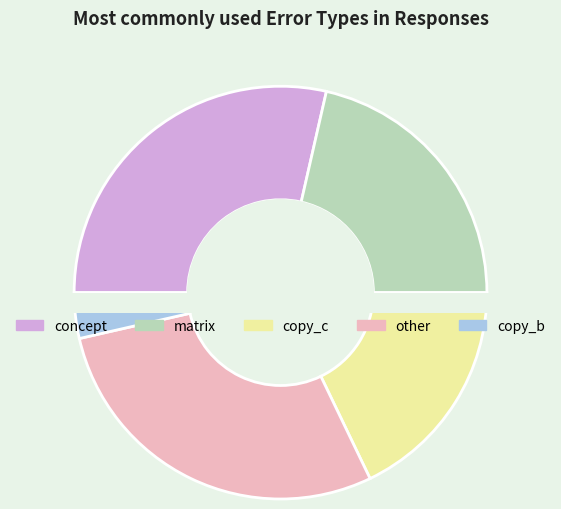

Which category has the biggest portion of the pie?

concept